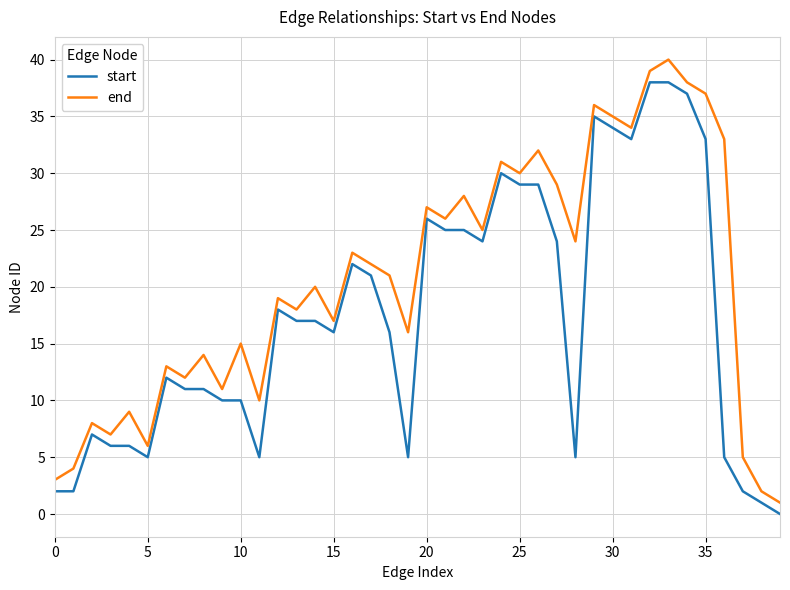

Which series has the largest total across all categories?

end